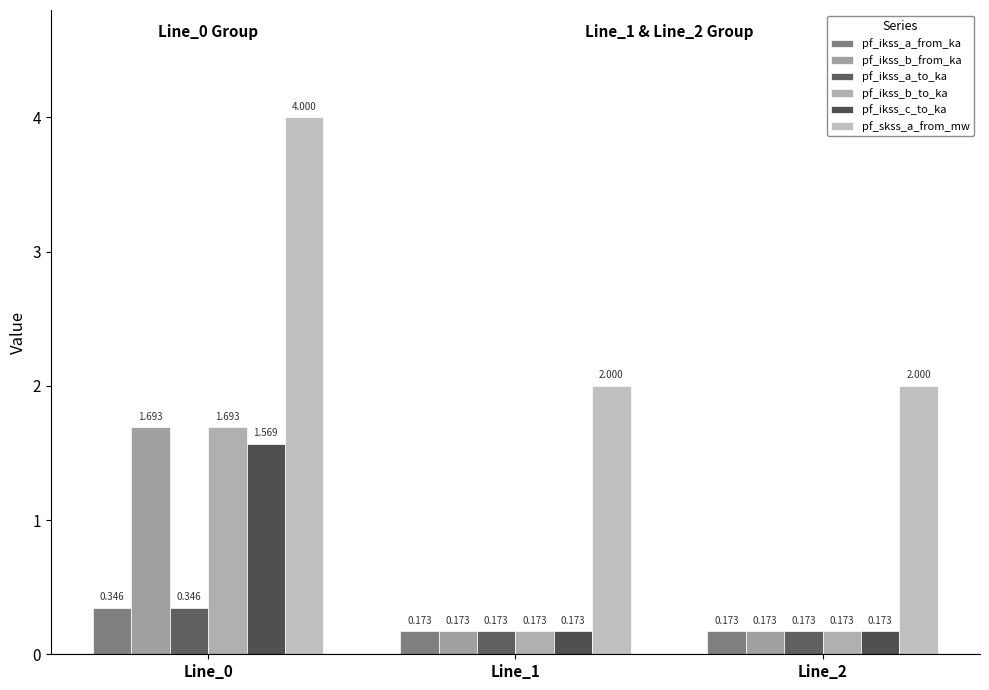

Reading right to left, extract all data points from this chart.

pf_ikss_a_from_ka: Line_2=0.2	Line_1=0.2	Line_0=0.3
pf_ikss_b_from_ka: Line_2=0.2	Line_1=0.2	Line_0=1.7
pf_ikss_a_to_ka: Line_2=0.2	Line_1=0.2	Line_0=0.3
pf_ikss_b_to_ka: Line_2=0.2	Line_1=0.2	Line_0=1.7
pf_ikss_c_to_ka: Line_2=0.2	Line_1=0.2	Line_0=1.6
pf_skss_a_from_mw: Line_2=2.0	Line_1=2.0	Line_0=4.0